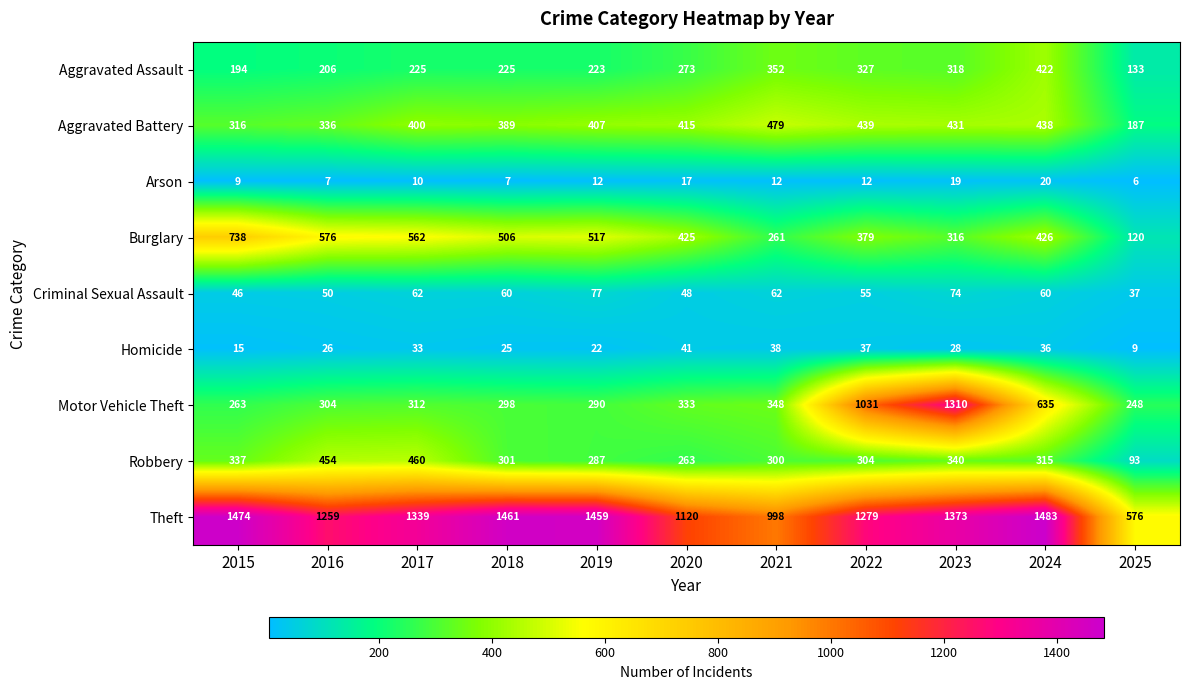

The value of Homicide at 2024 is 36. True or false?

True